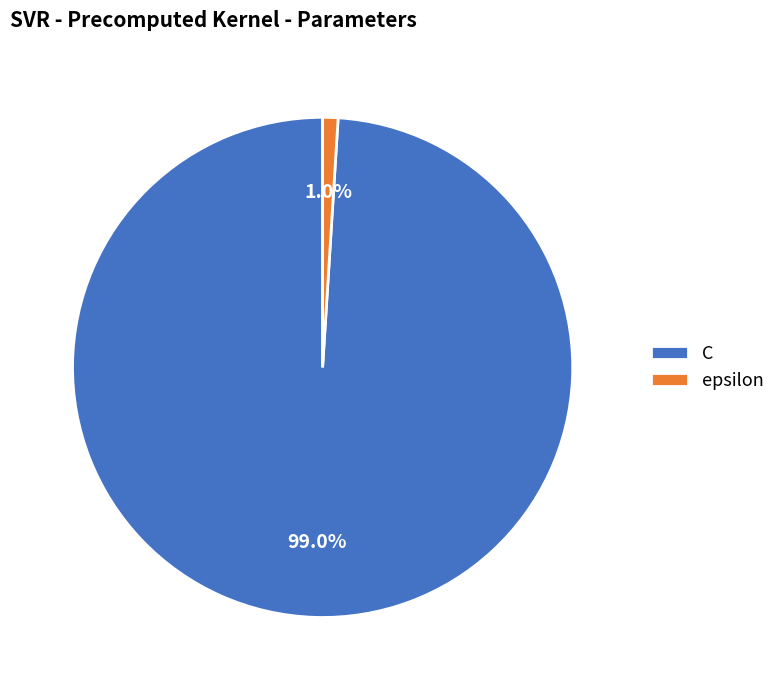

The C slice represents 91% of the pie. True or false?

False